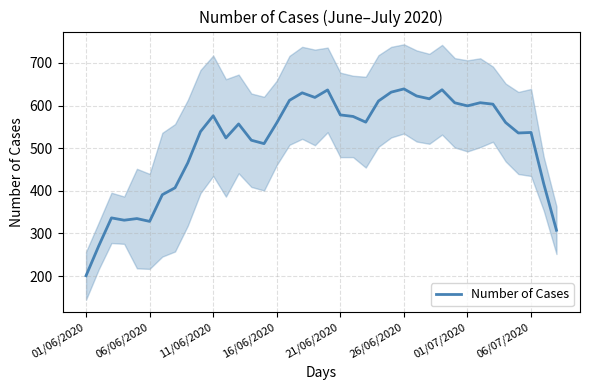

What is the sum of all values?

19595.8